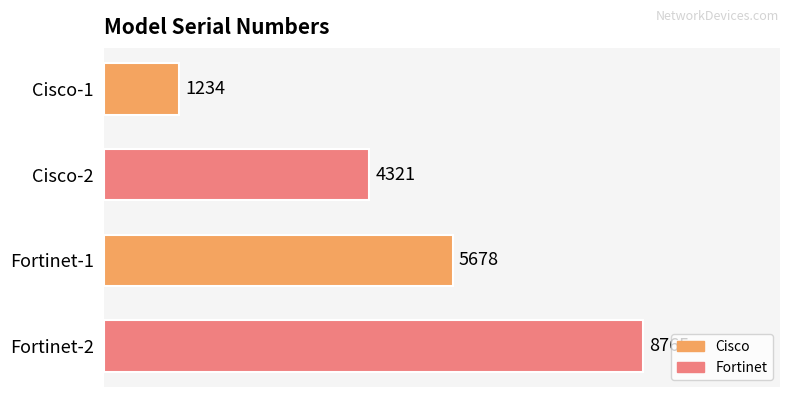

The chart shows a value of 8765 at Fortinet-2. True or false?

True